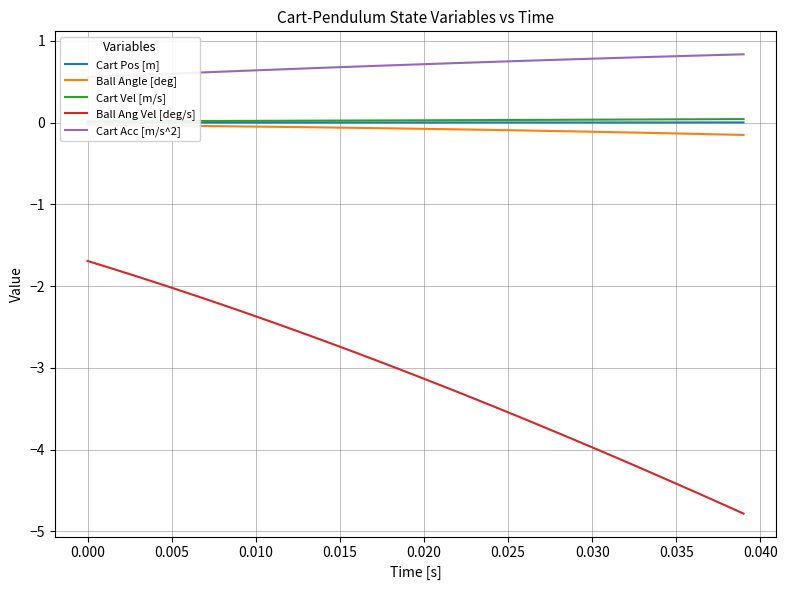

What is the lowest value of the Ball Ang Vel [deg/s] series?

-4.8